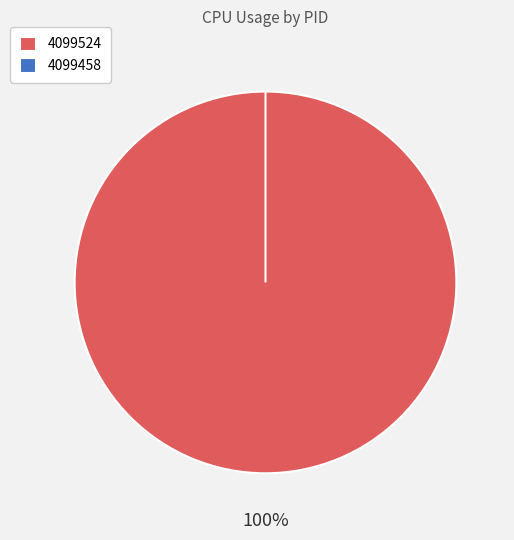

True or false: 4099524 accounts for 100% of the total.

True